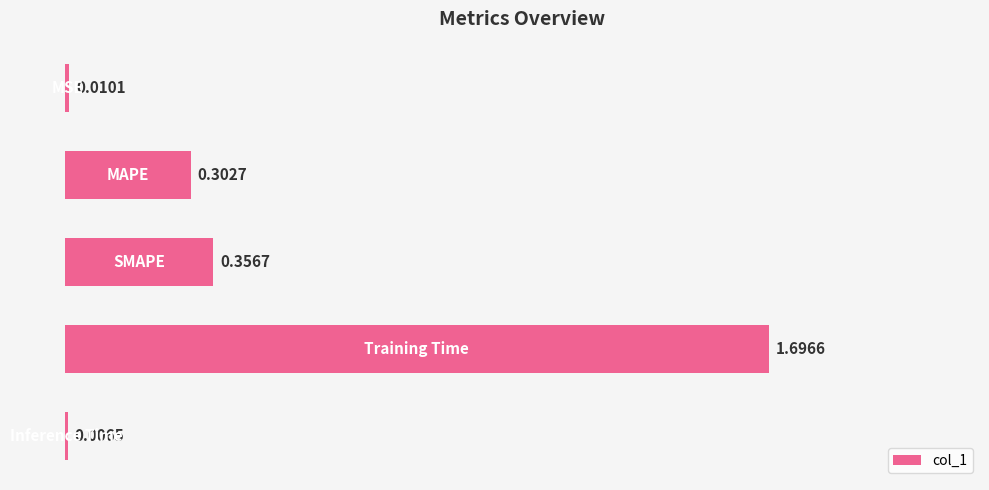

What is the sum of all values?

2.4